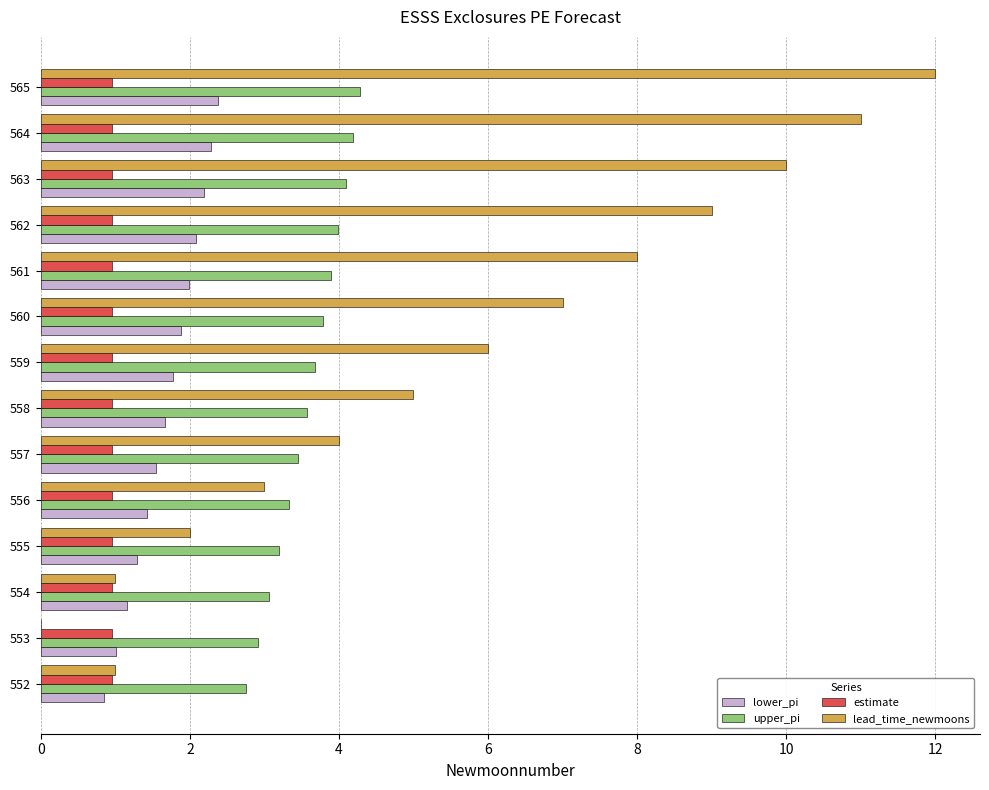

Between 554 and 561, which series saw the biggest shift?

lead_time_newmoons